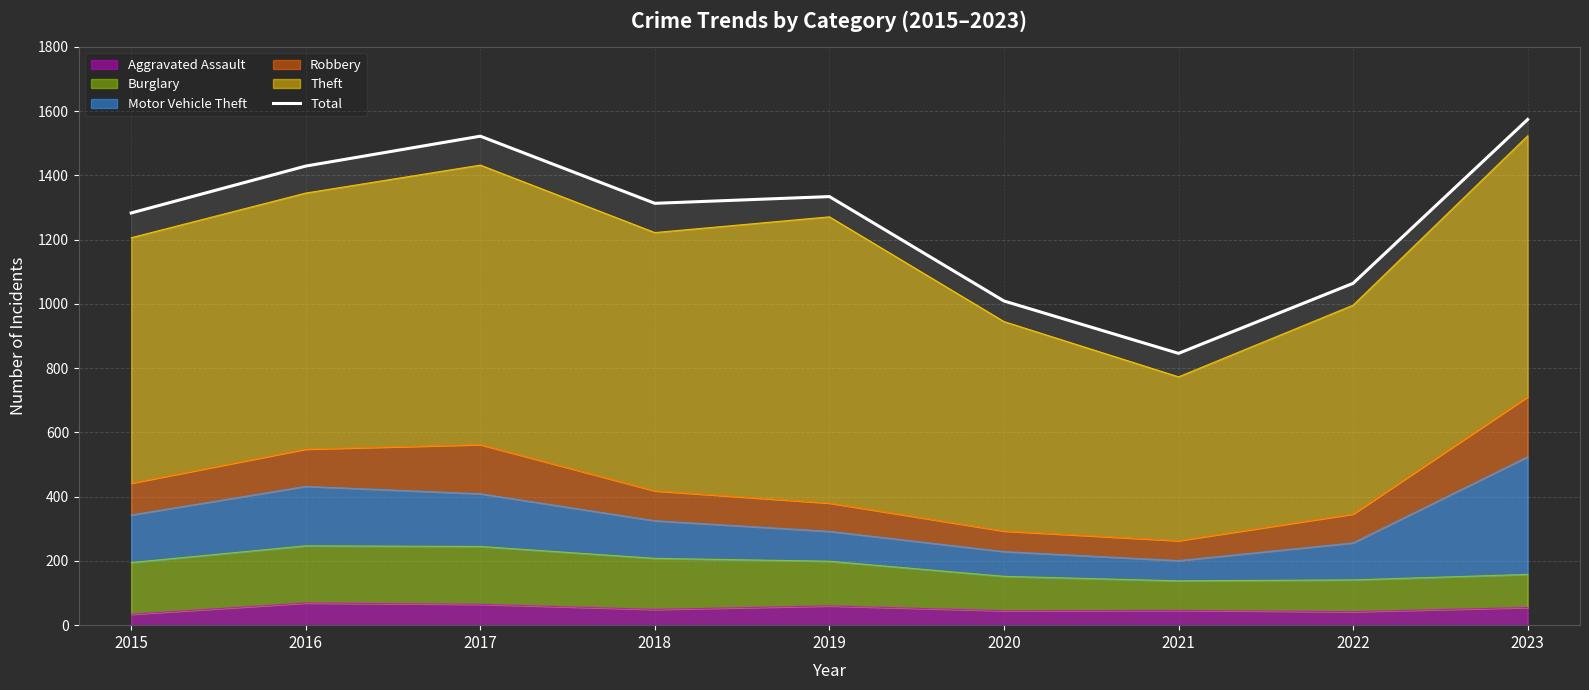

What is the value of the 1st point from the left?

1283